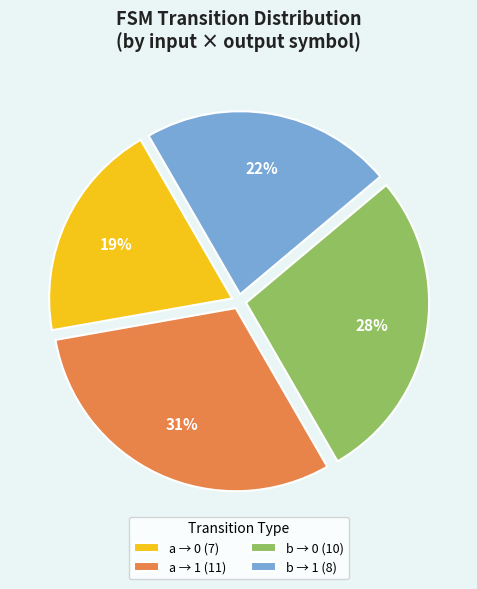

Does any single category account for the majority?

No